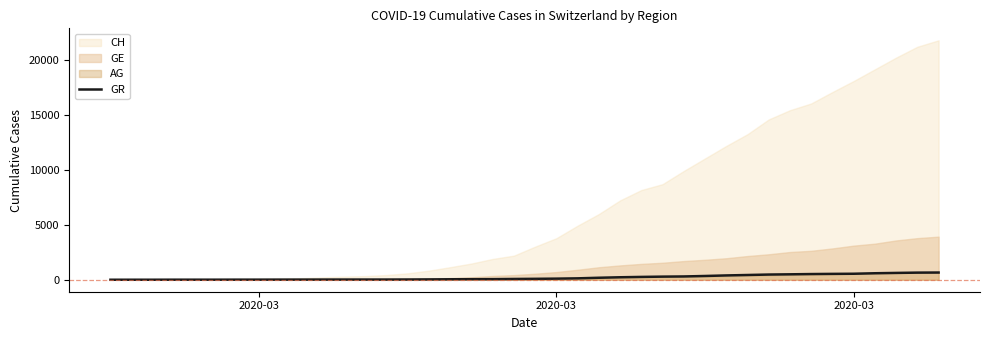

Count the number of categories in the chart.

40